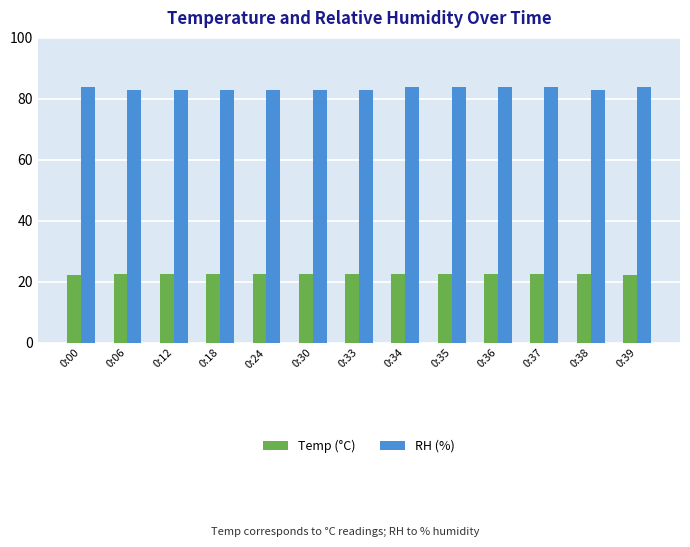

What is the value of the Temp (°C) bar at the 4th from the left?

22.4